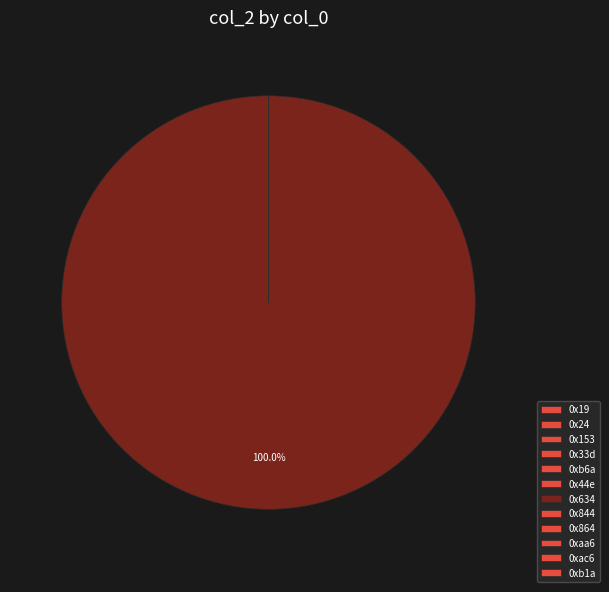

The 0xb6a slice represents 1% of the pie. True or false?

False